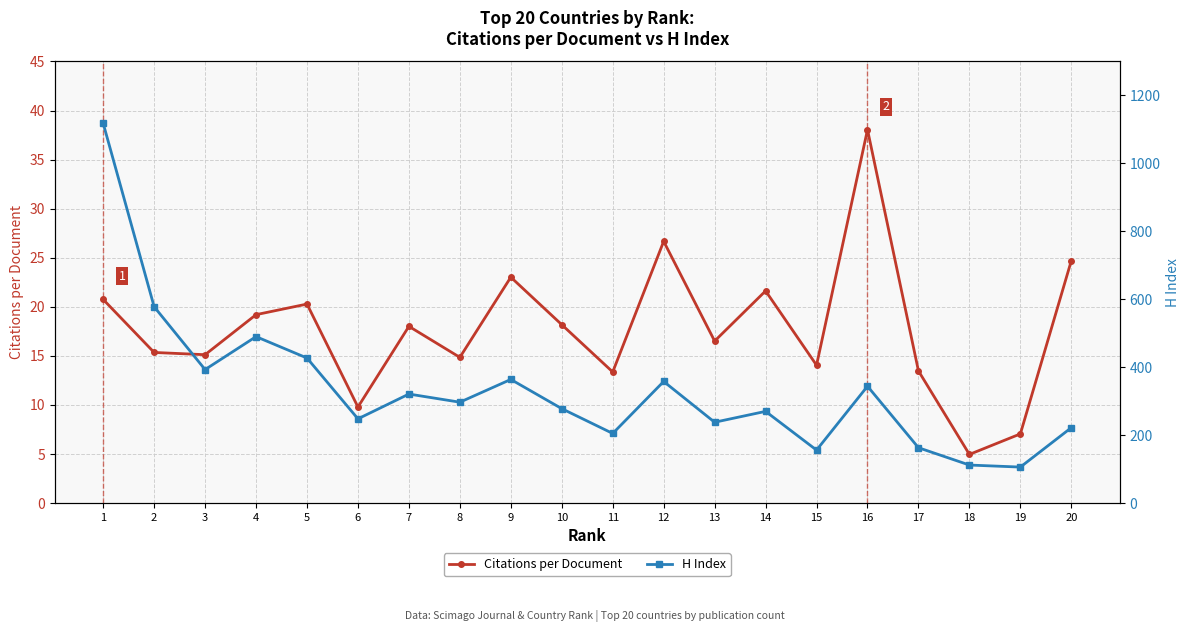

True or false: Citations per Document has a value of 37.2 at 12.

False